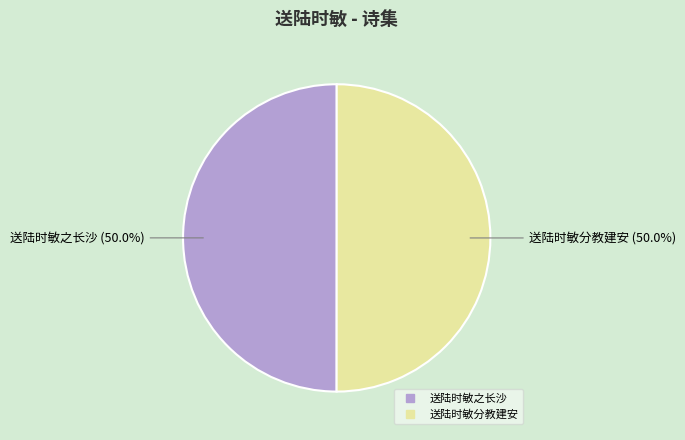

To the nearest percent, what portion does 送陆时敏分教建安 represent?

50%